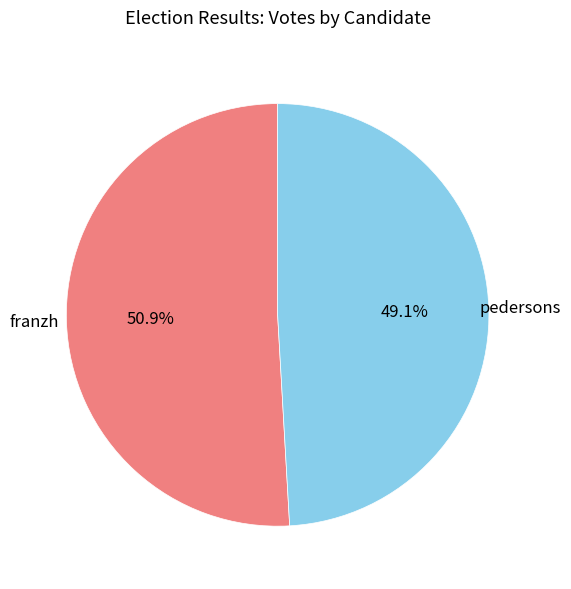

How many slices are in this pie chart?

2